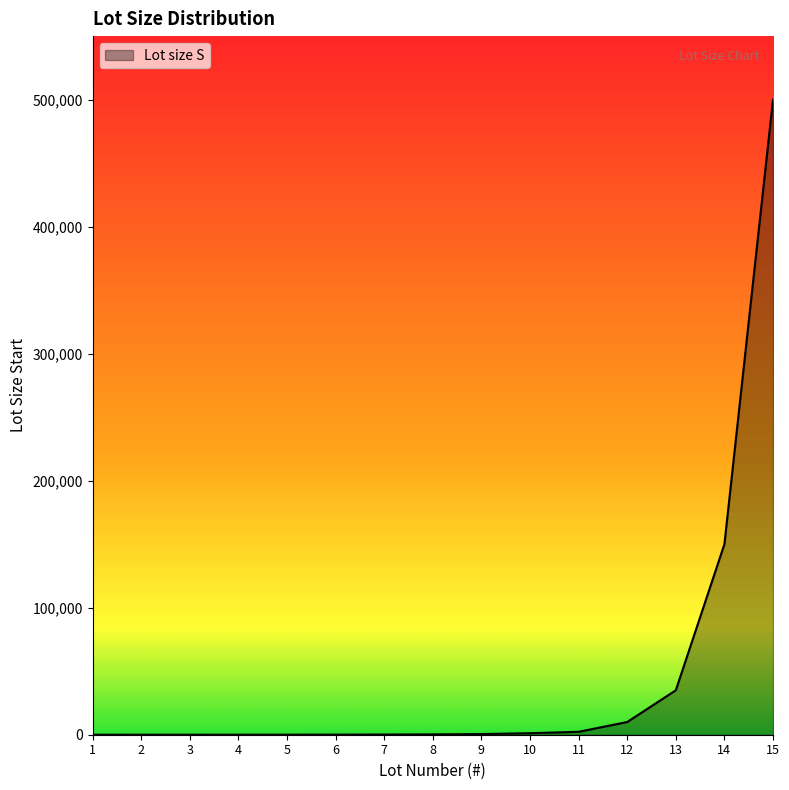

What is the maximum value shown in the chart?

500001